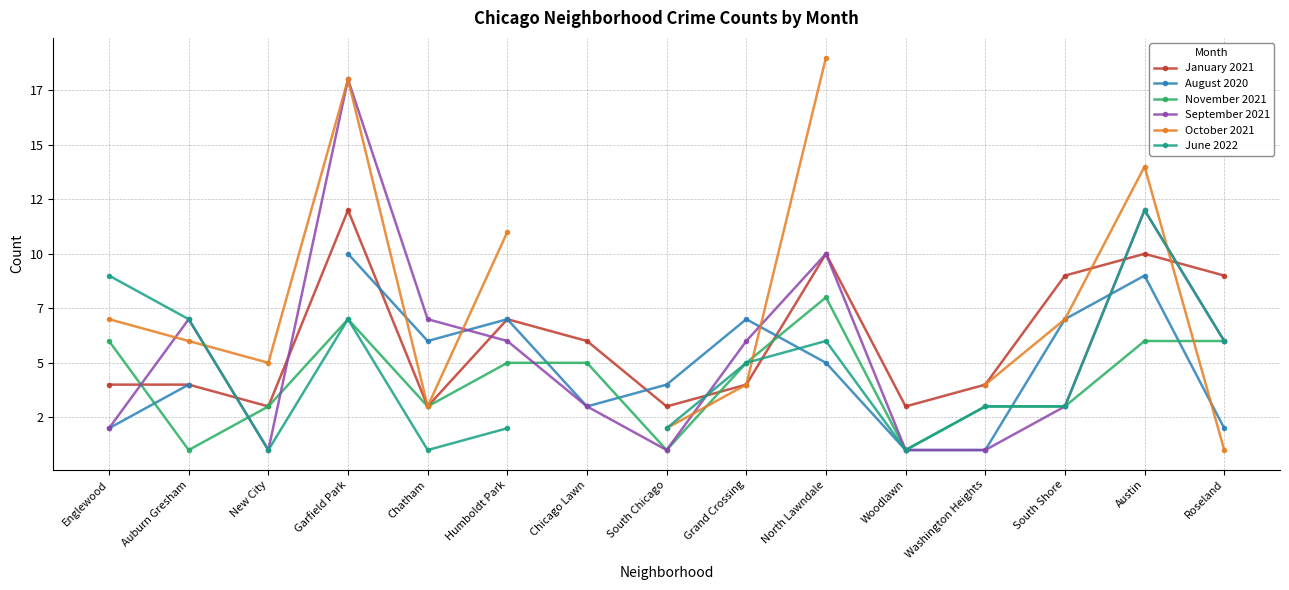

What is the smallest value displayed?

1.0